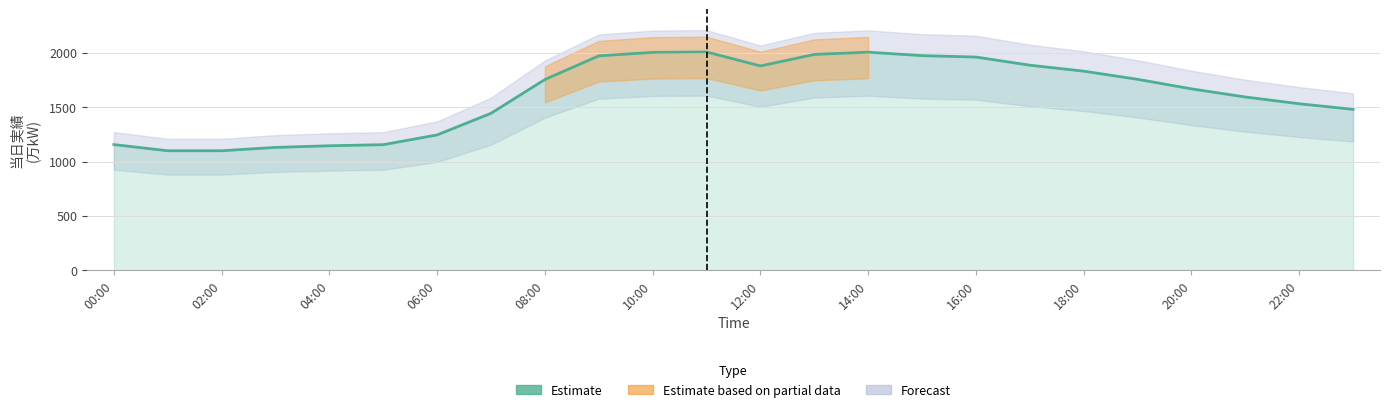

Where is the first local minimum?

12:00